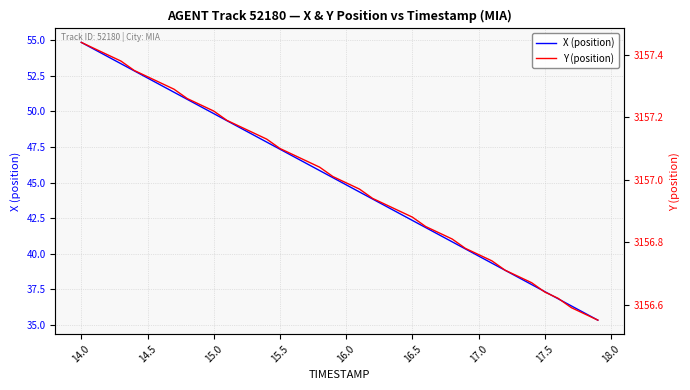

At how many categories does at least one series exceed 1929?

40